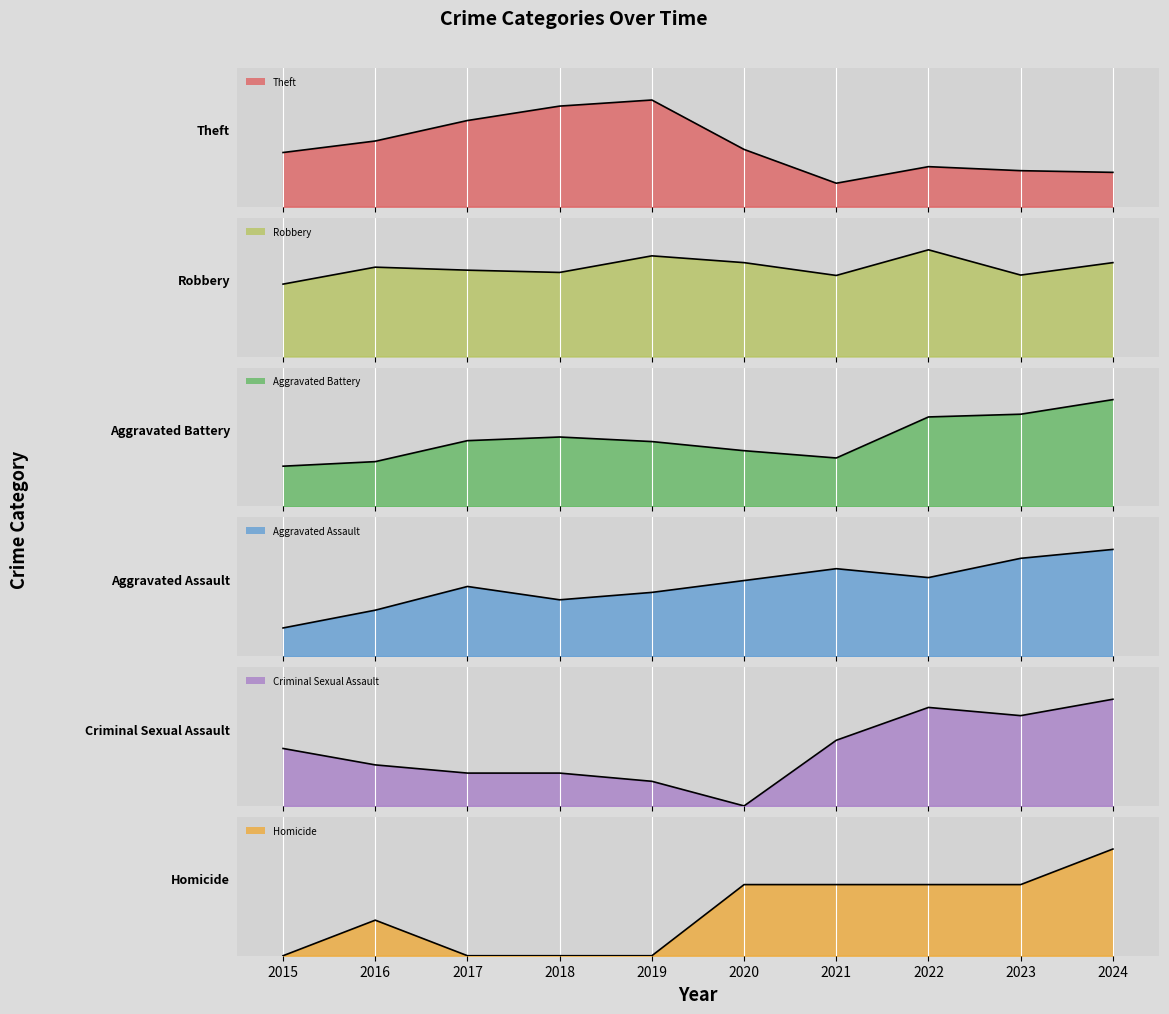

At which category does Robbery reach its first local peak?

2016